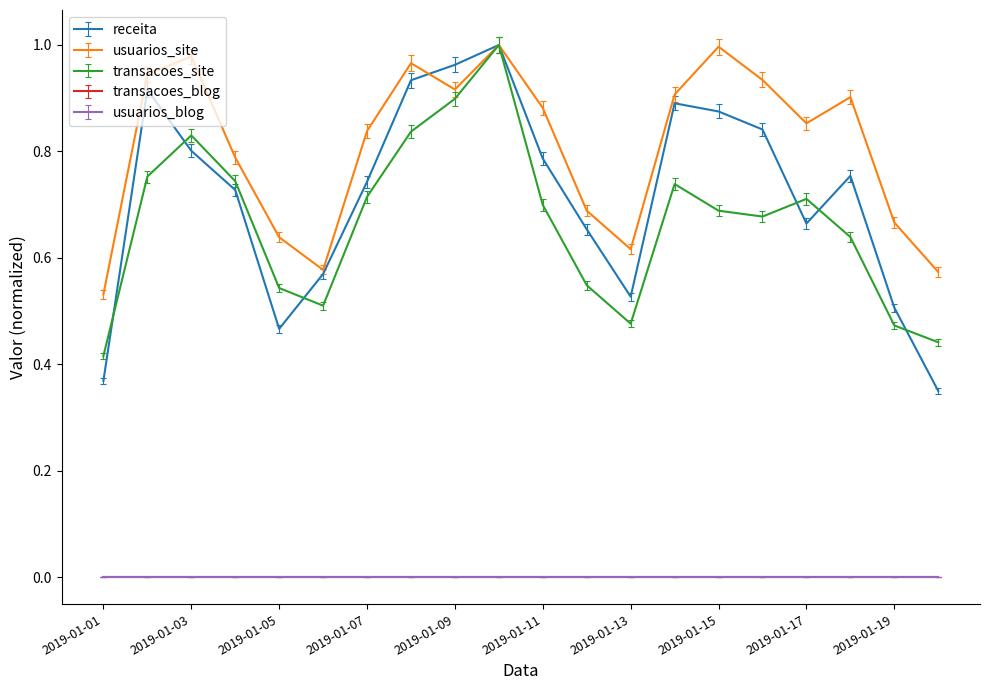

Does the chart have visible grid lines?

No